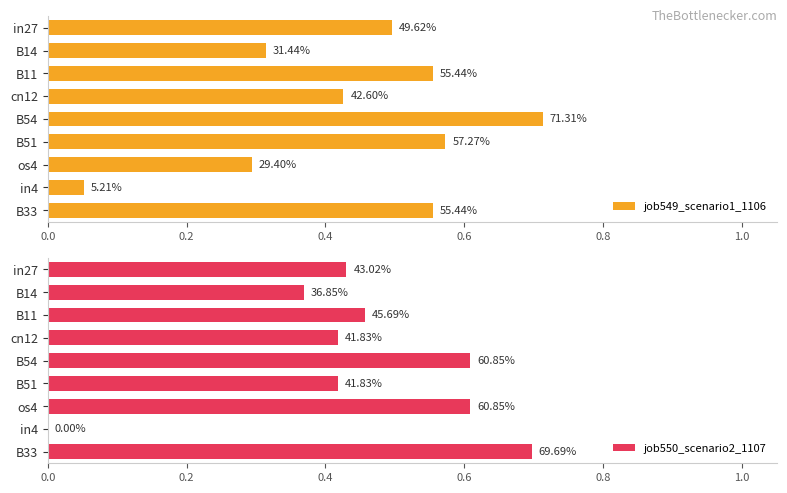

Is the value of job549_scenario1_1106 at in4 greater than the value of job550_scenario2_1107 at B33?

No